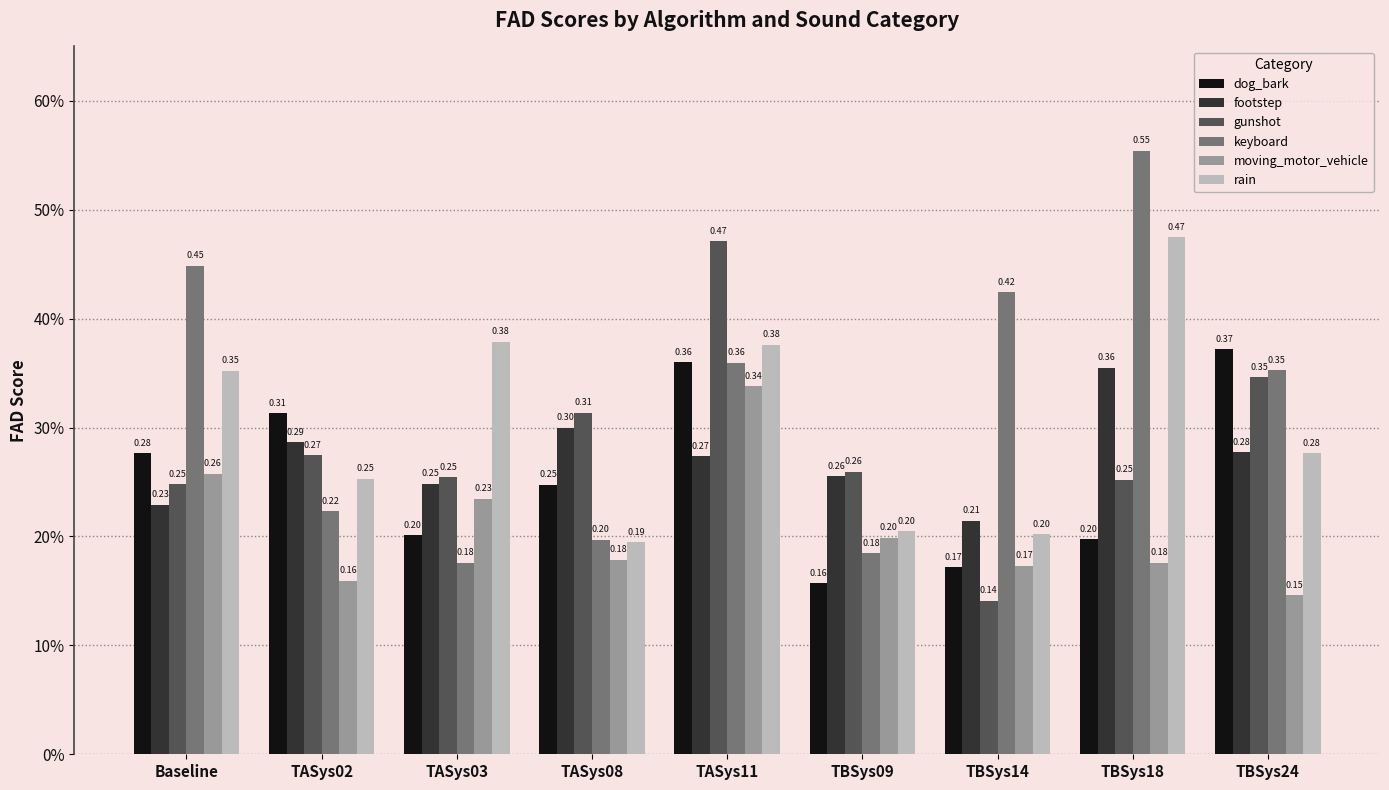

What is the label of the 5th bar from the left?

TASys11